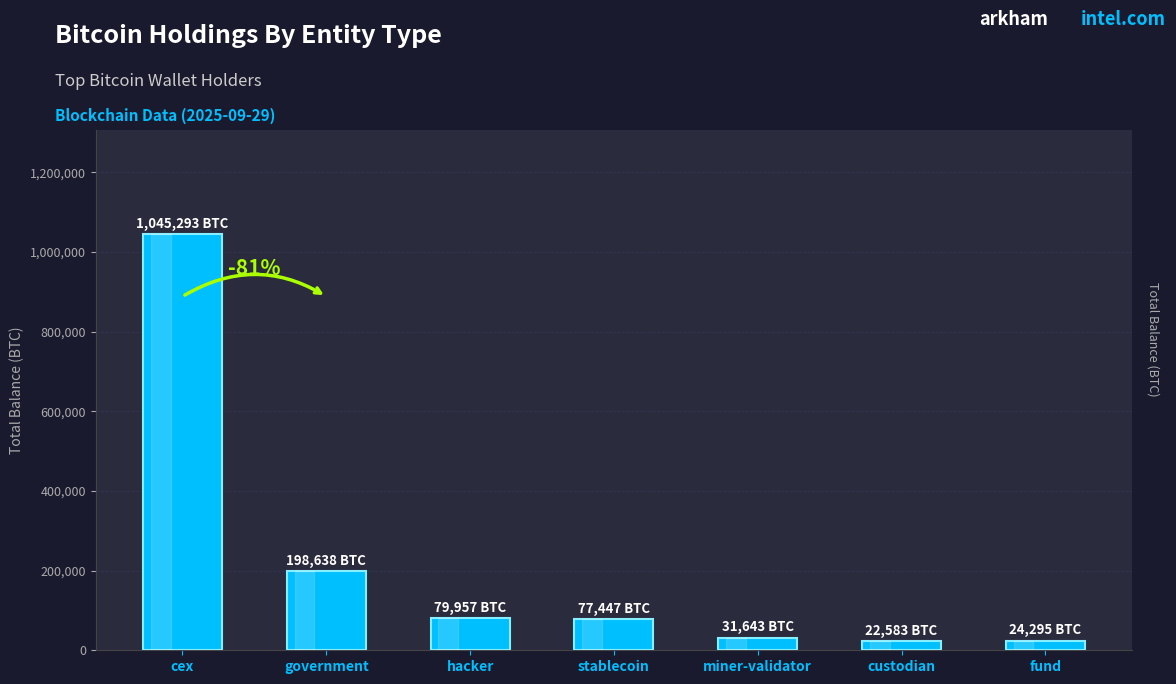

What is the ratio of the value at government to the value at hacker?

2.5